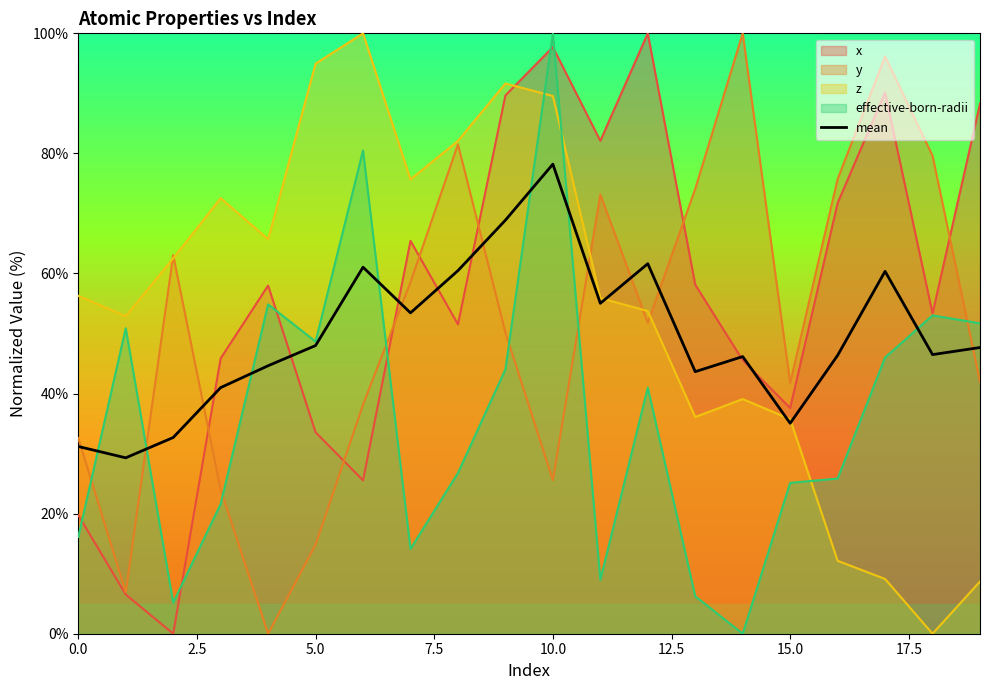

What is the sum of all values?

991.2